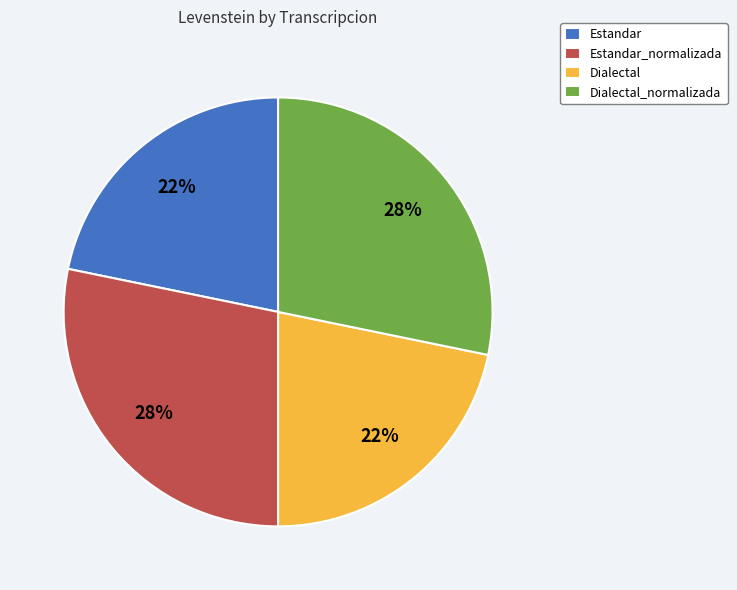

Do Dialectal_normalizada and Estandar_normalizada together represent more than half of the pie?

Yes